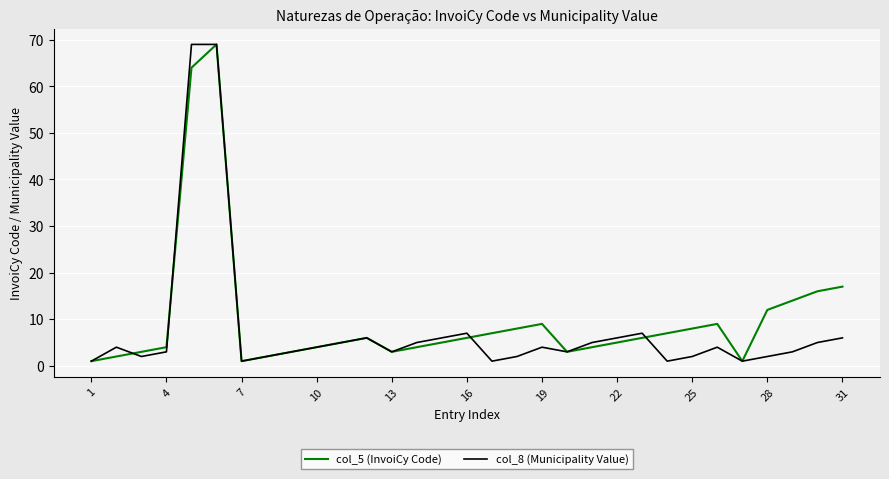

What is the greatest value displayed?

69